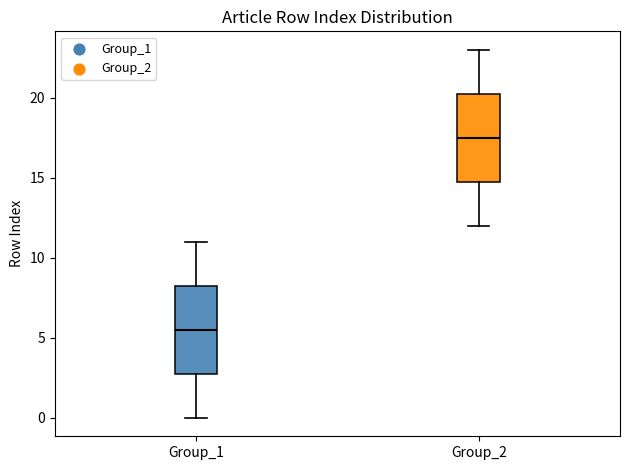

Where does the upper whisker of the box for Group_1 end on the y-axis? The values are not printed on the chart, so give them approximately, as read against the axis.

11.0